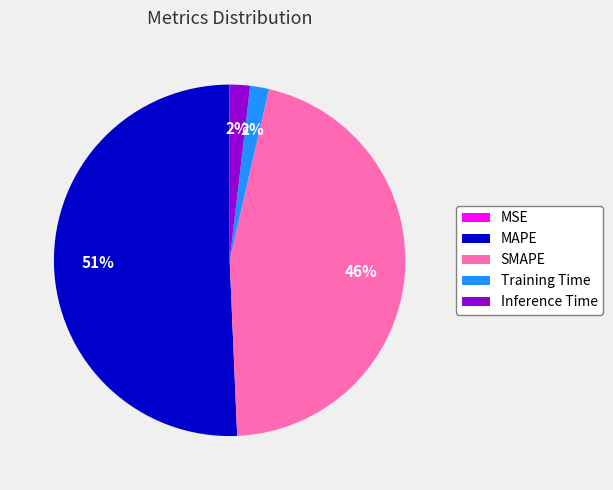

Combined, do Inference Time and SMAPE account for over 50%?

No